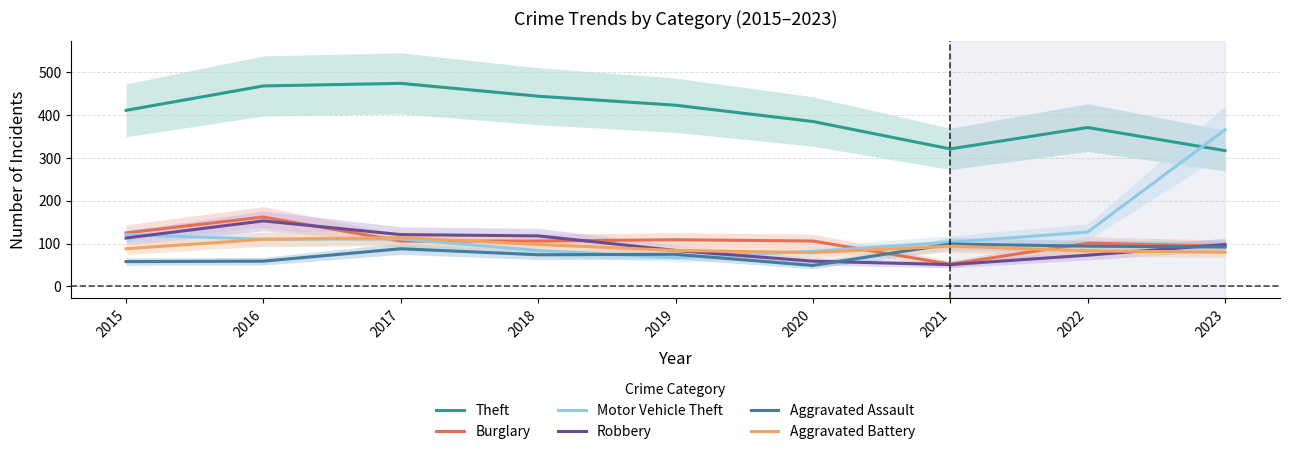

What is the average value of the Aggravated Battery series?

92